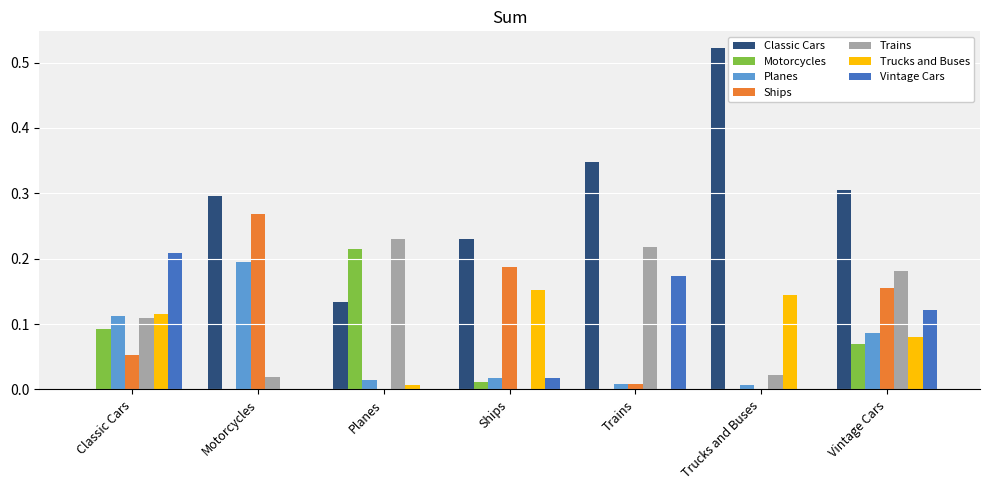

How many series are shown in this chart?

7